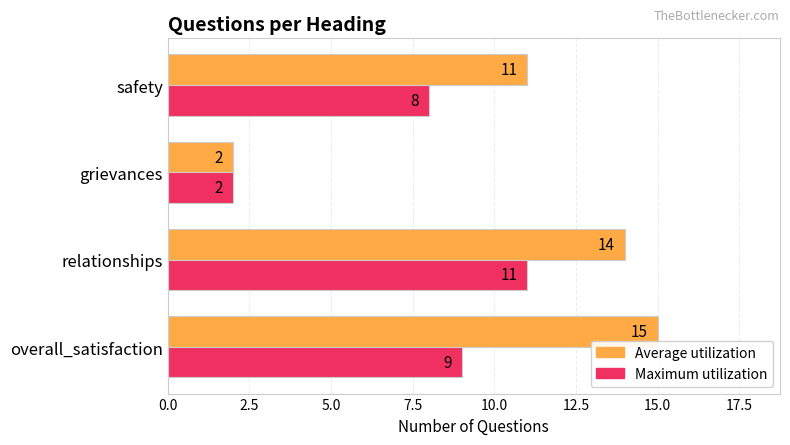

What are all the series names shown in the legend?

Average utilization, Maximum utilization